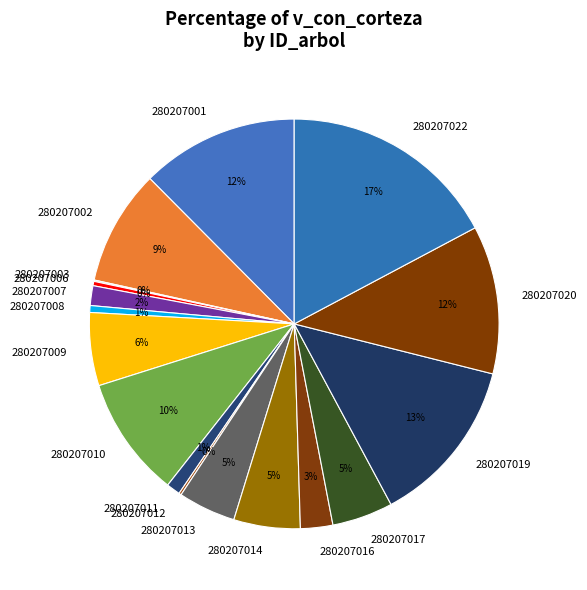

To the nearest percent, what percentage of the pie is 280207002?

9%